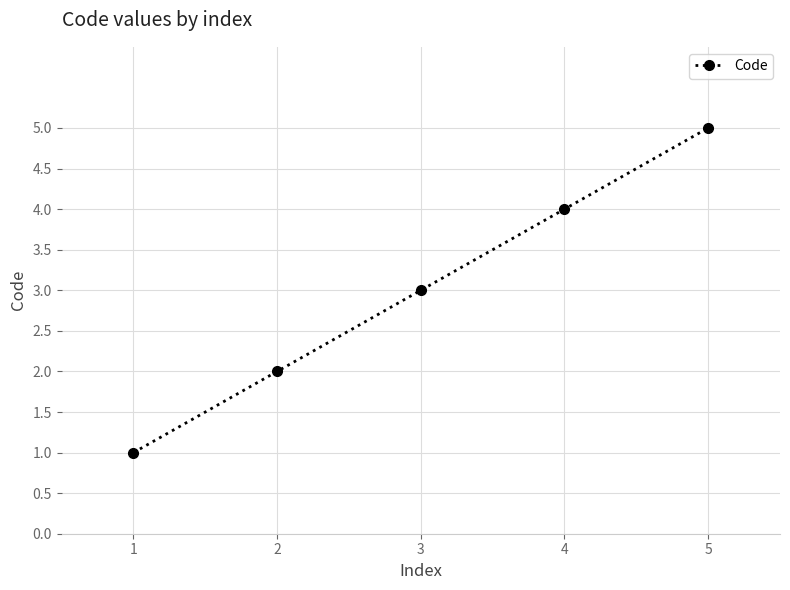

Which category has the highest value across all series?

5